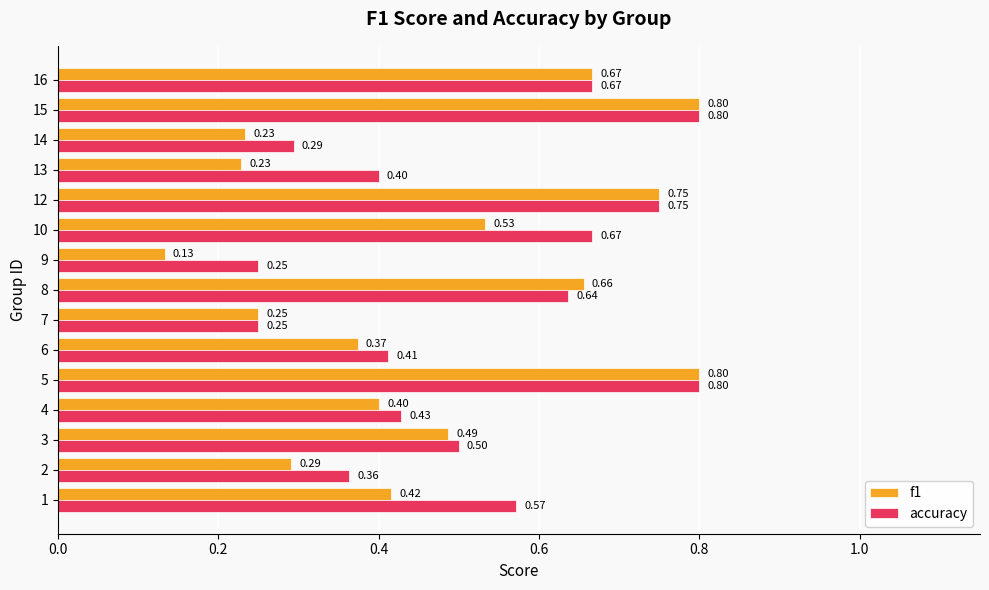

Rank the series at 10 from lowest to highest value.

f1, accuracy